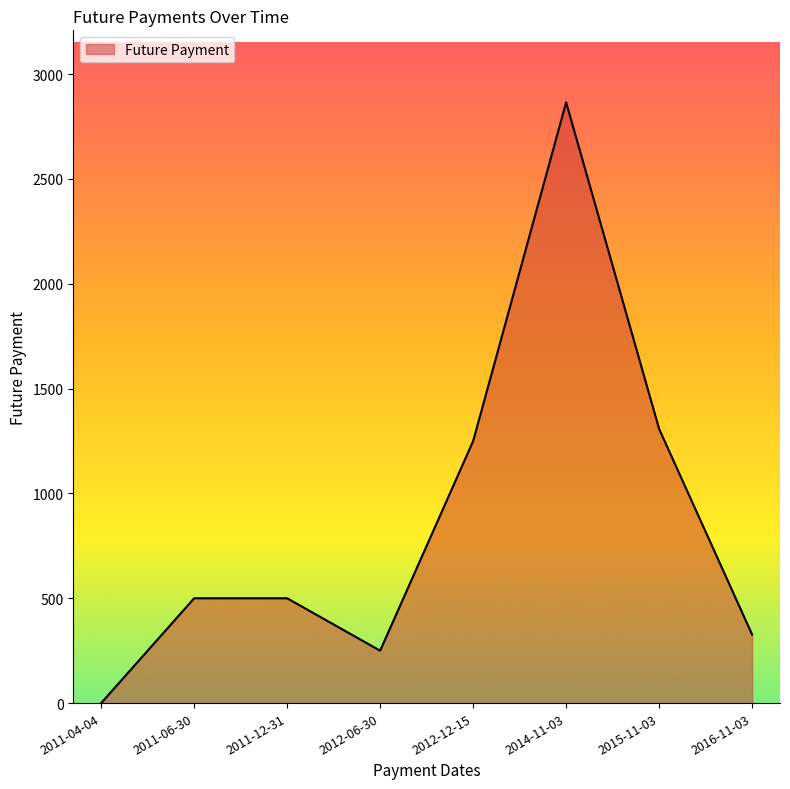

At which category does the chart reach its minimum across all series?

2011-04-04